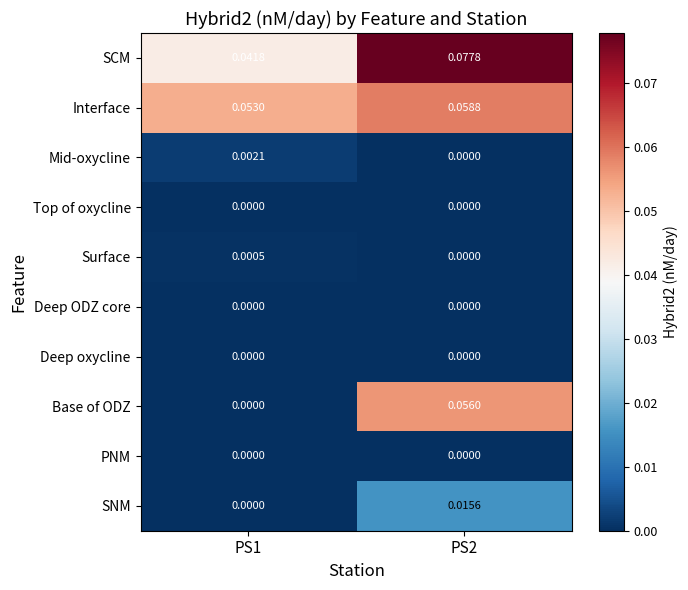

Which series has the largest total across all categories?

SCM